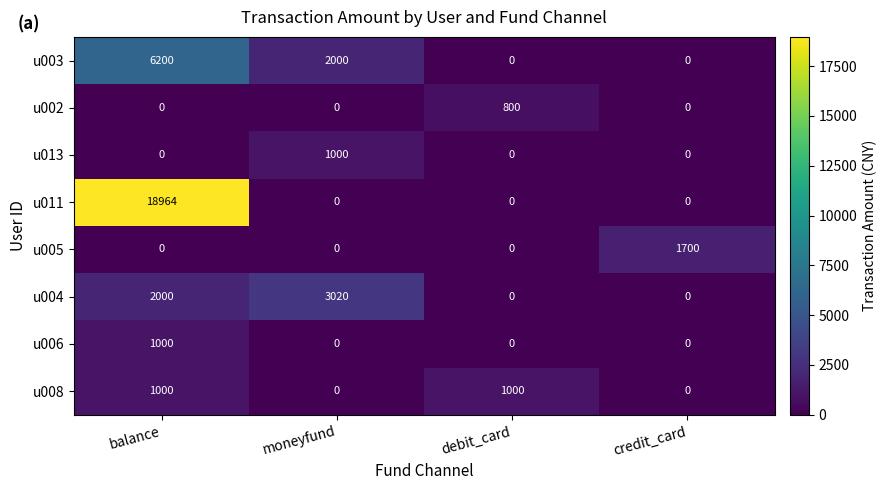

Which label corresponds to the largest value in the chart?

balance